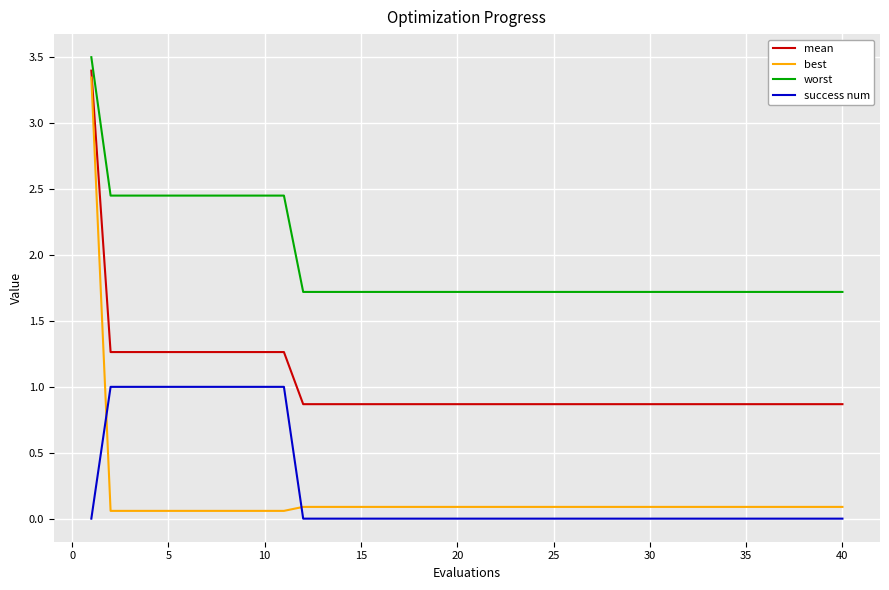

True or false: mean and success num cross at least once.

False